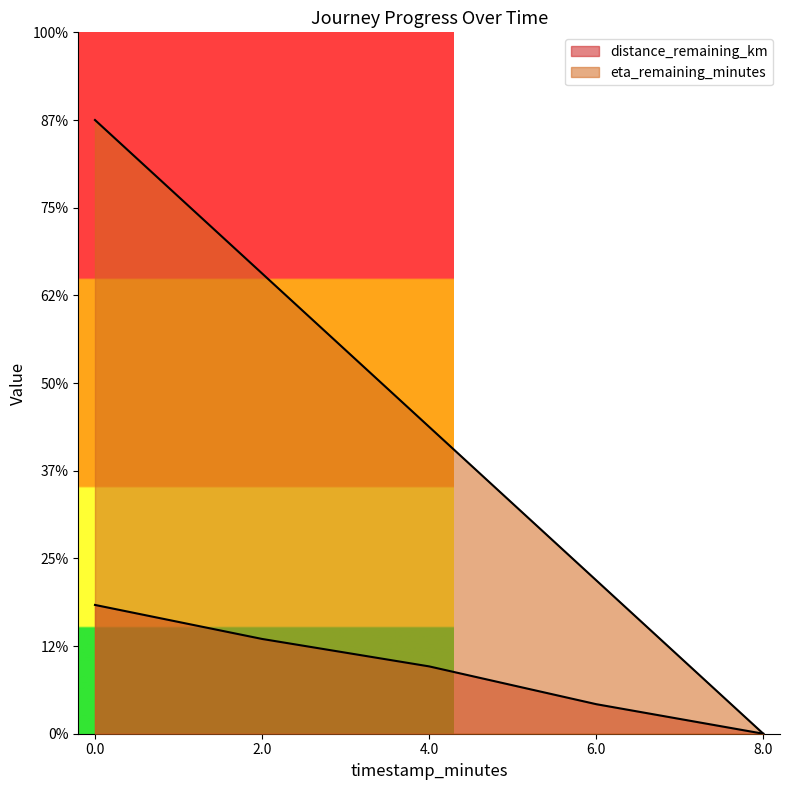

True or false: eta_remaining_minutes and distance_remaining_km intersect in this chart.

False